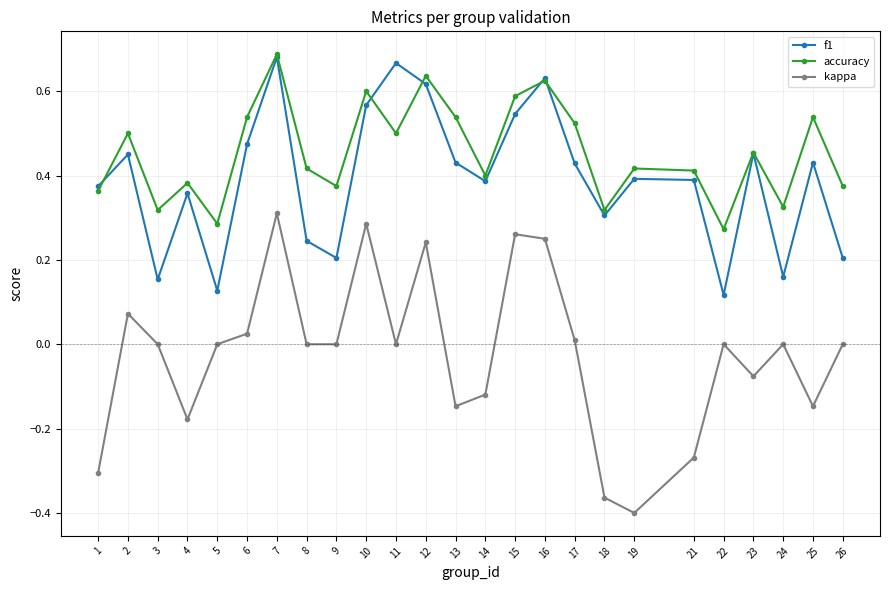

Is it true that kappa equals -0.4 at 19?

True